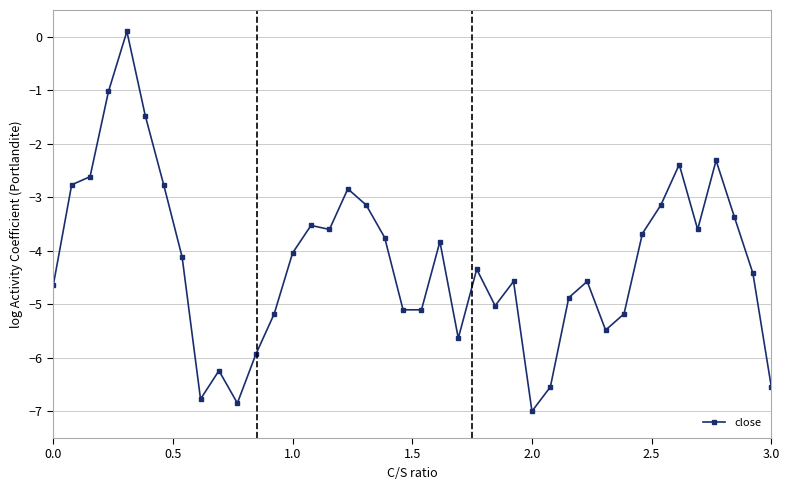

What is the value of the 1st point from the left?

-4.6